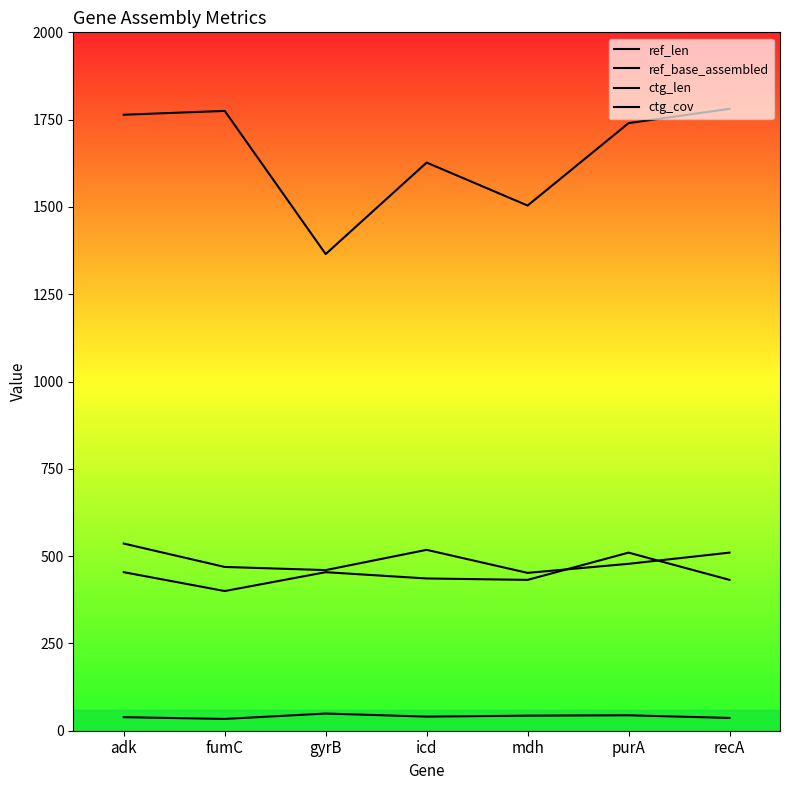

Which series changed the most between gyrB and recA?

ctg_len